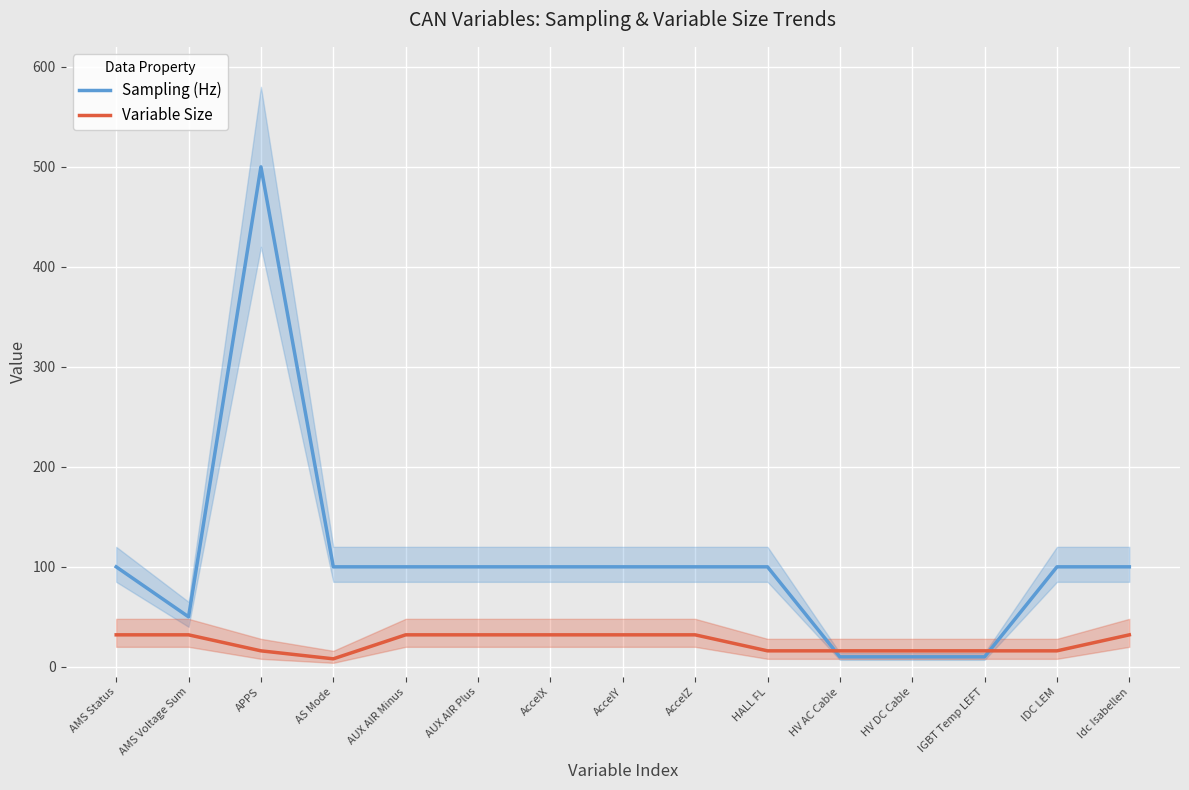

Rank the series at HV DC Cable from lowest to highest value.

Sampling (Hz), Variable Size